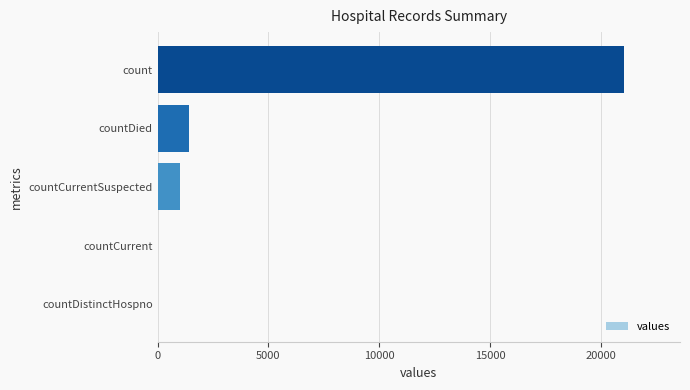

Which has a higher value, countCurrentSuspected or countDistinctHospno?

countCurrentSuspected